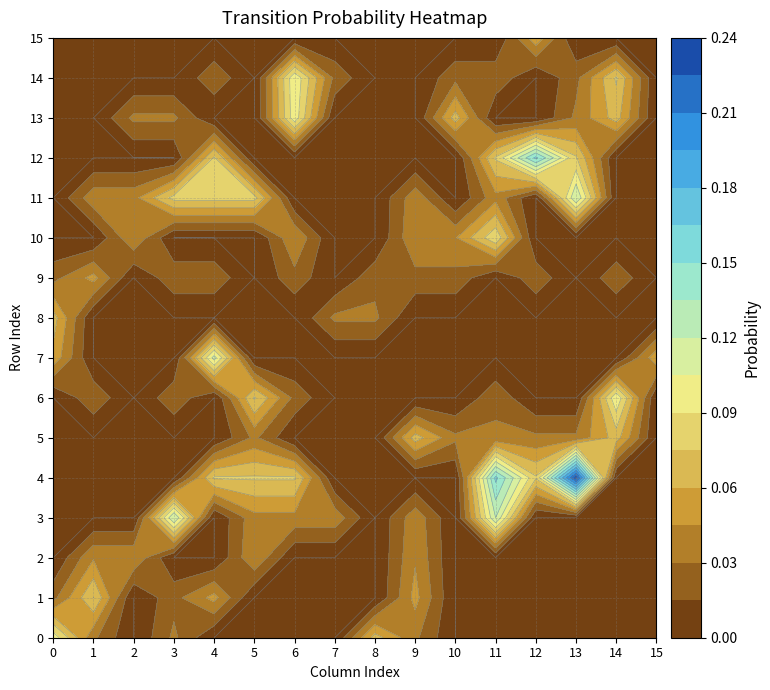

What is the sum of all 13 values?

0.3